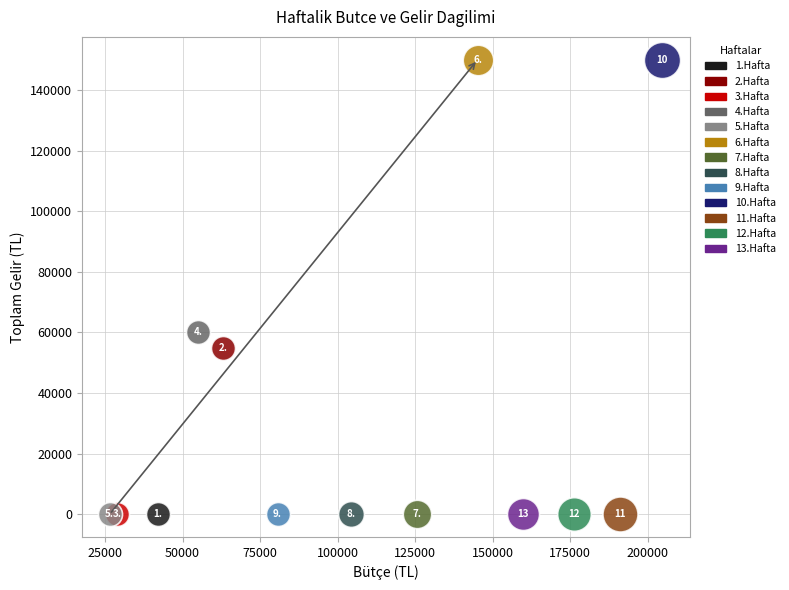

What are all the series names shown in the legend?

1.Hafta, 2.Hafta, 3.Hafta, 4.Hafta, 5.Hafta, 6.Hafta, 7.Hafta, 8.Hafta, 9.Hafta, 10.Hafta, 11.Hafta, 12.Hafta, 13.Hafta